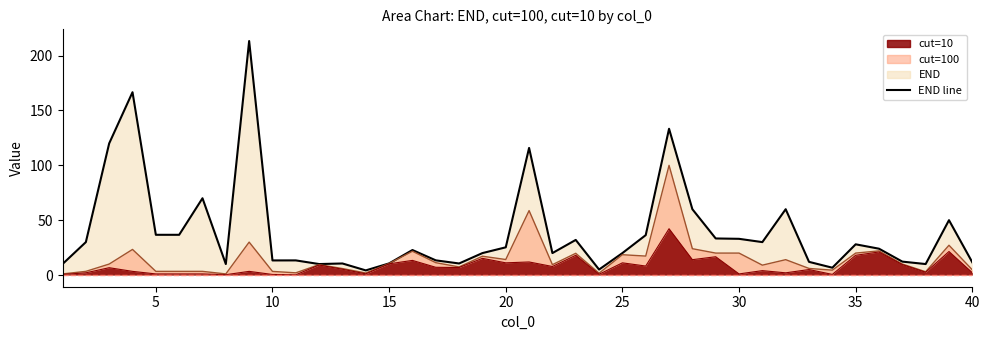

True or false: cut=100 and END cross at least once.

False